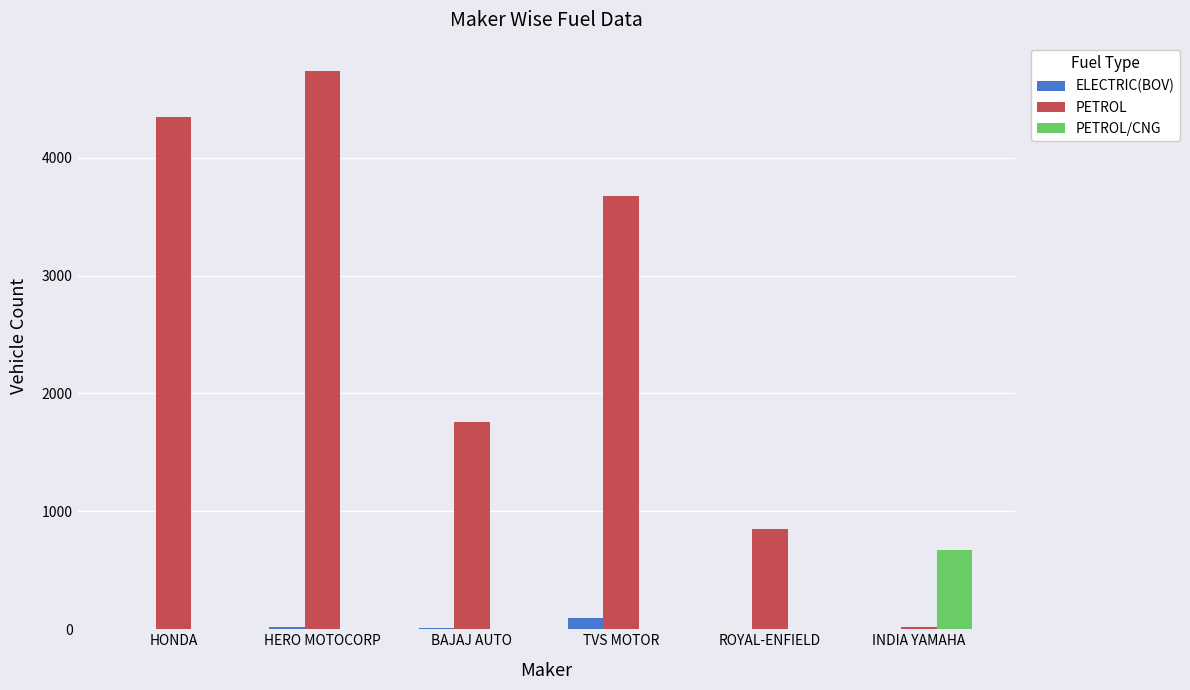

How many groups of bars are there?

6